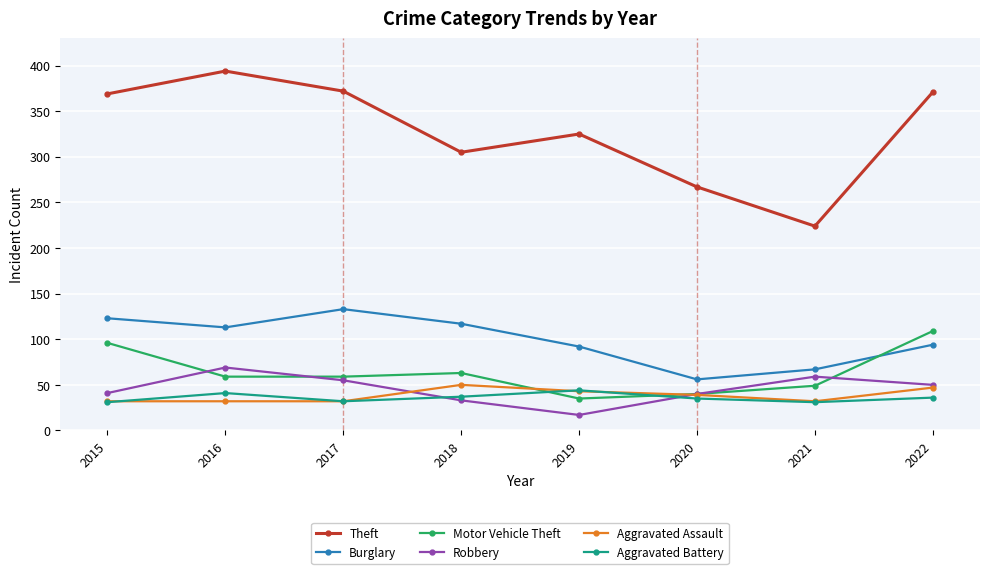

Which category has the lowest value in the Motor Vehicle Theft series?

2019